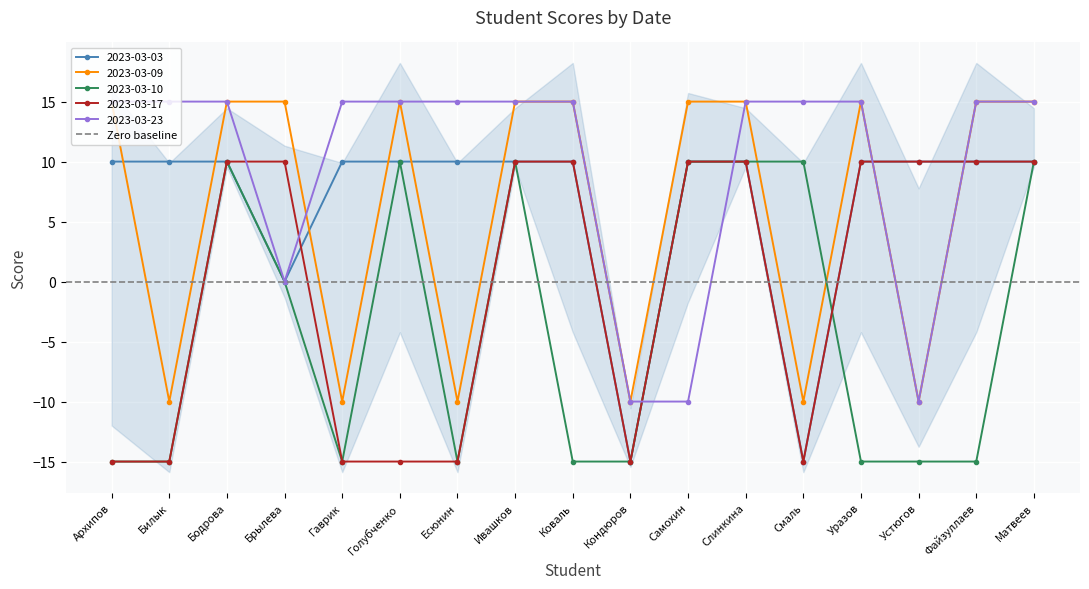

How many lines are shown in the chart?

5